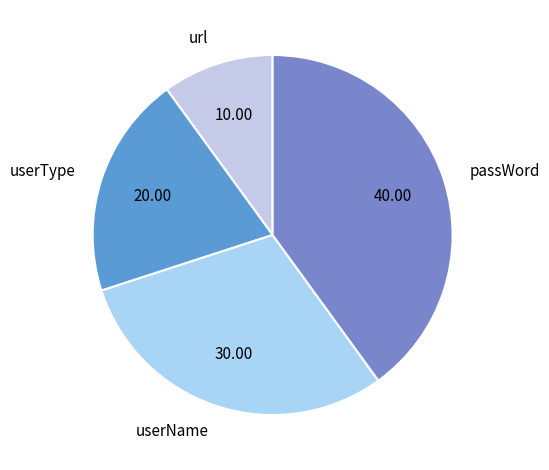

Do userName and url together represent more than half of the pie?

No